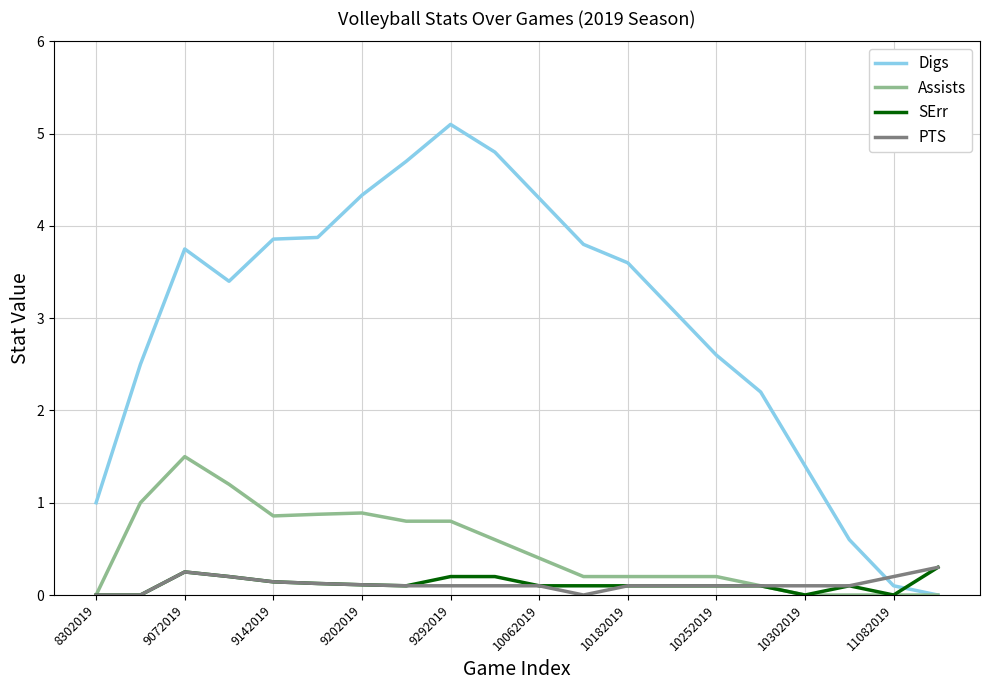

True or false: SErr and Digs intersect in this chart.

True